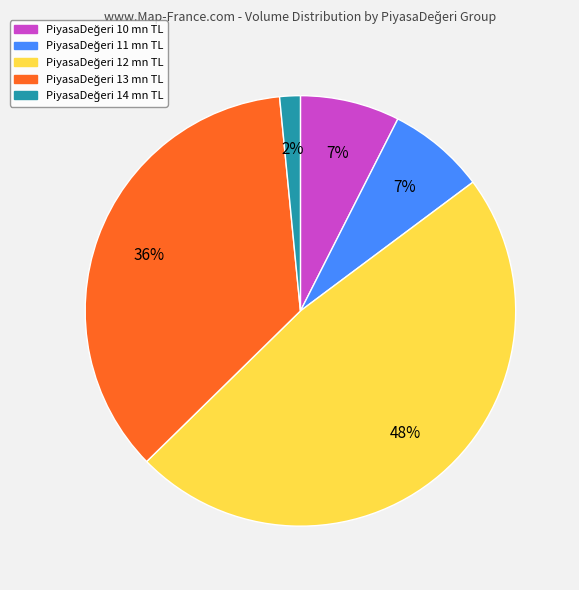

Is there a majority slice in this chart?

No